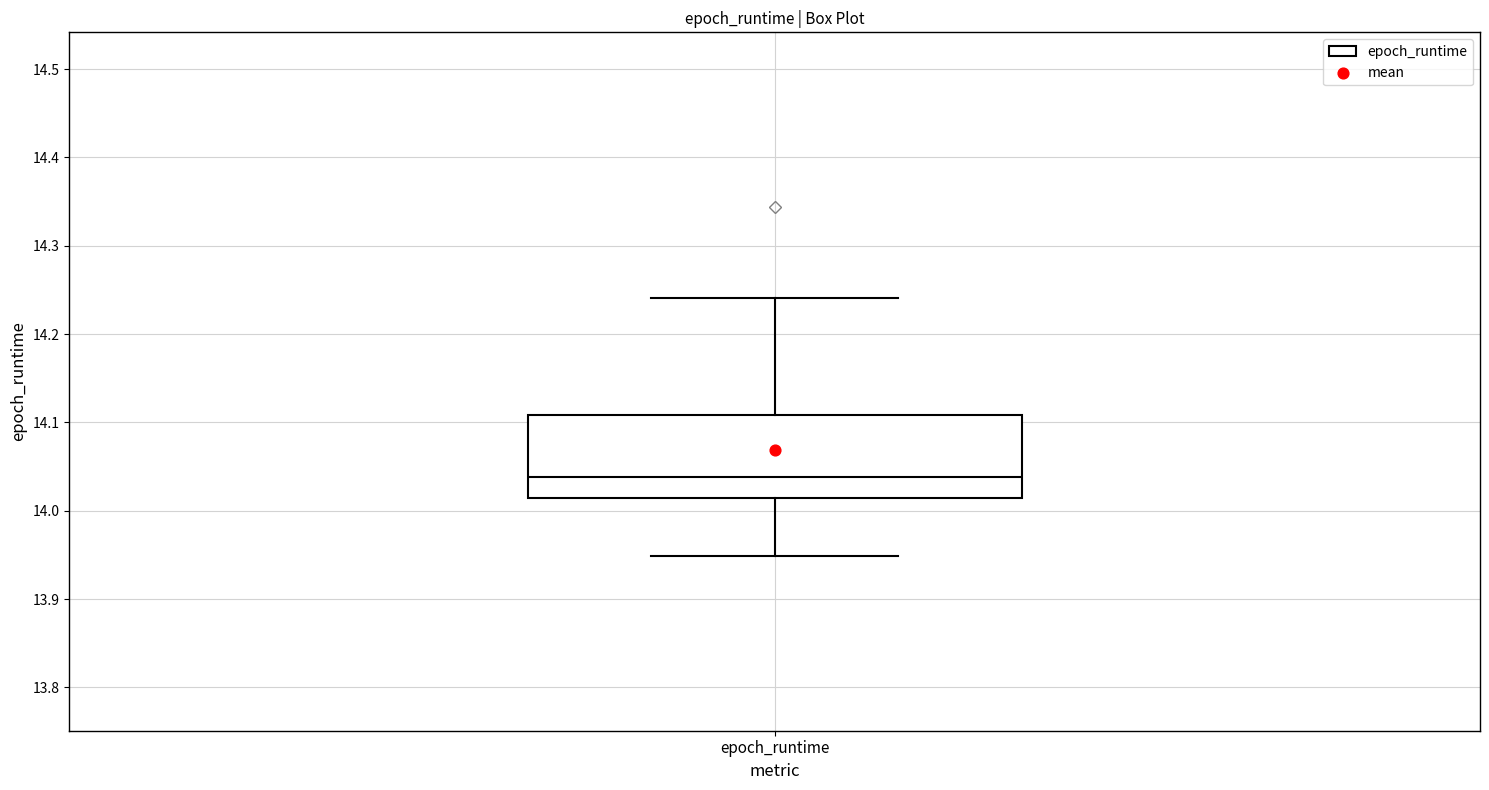

Transcribe this box plot: give where the median line is, the range the box spans, and where the two whiskers end, as read against the y-axis. The values are not printed on the chart, so give them approximately, as read against the axis.

median 14.04, box 14.01 to 14.11, whiskers 13.95 to 14.24